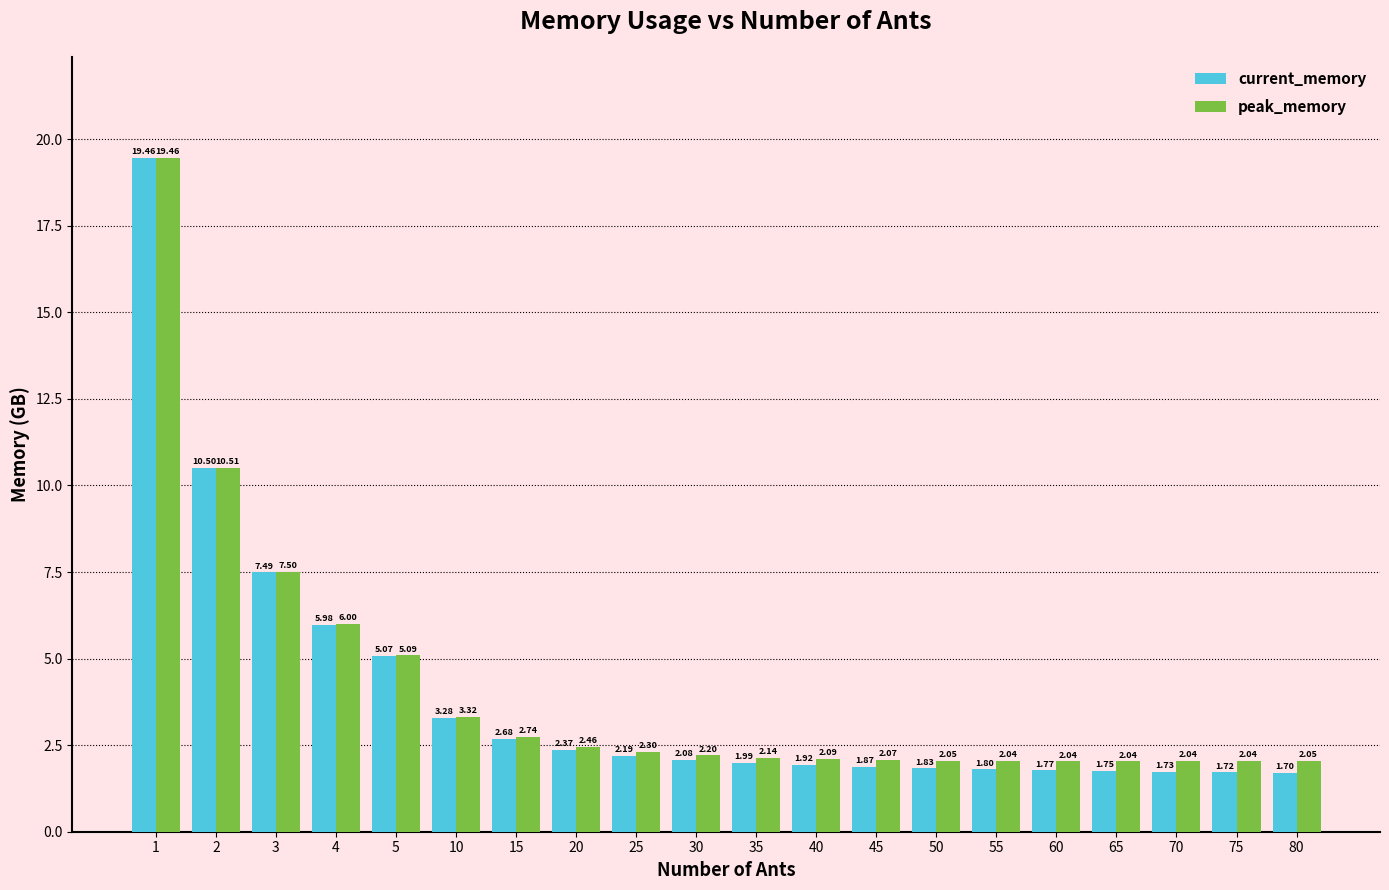

At 10, list the series in order from smallest to largest.

current_memory, peak_memory